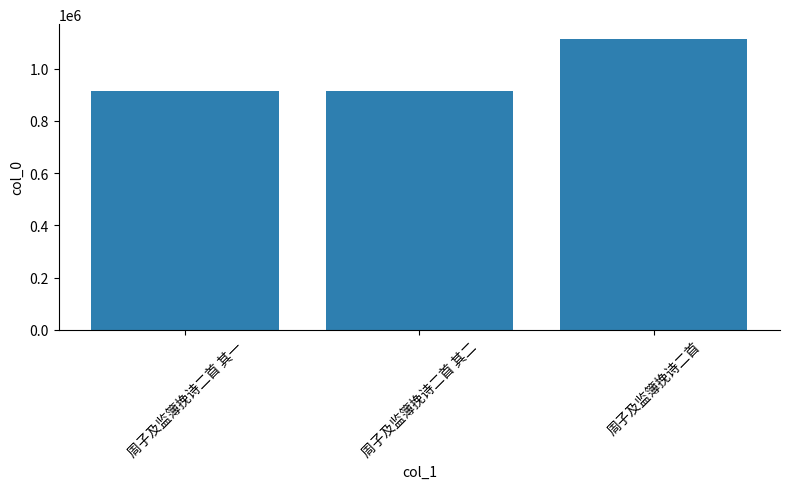

What is the value of the 3rd bar from the left?

1115155